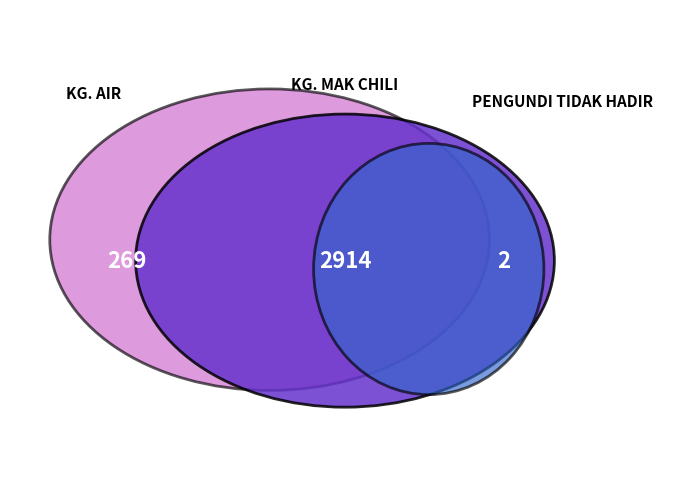

To the nearest percent, what is the average slice percentage?

33%